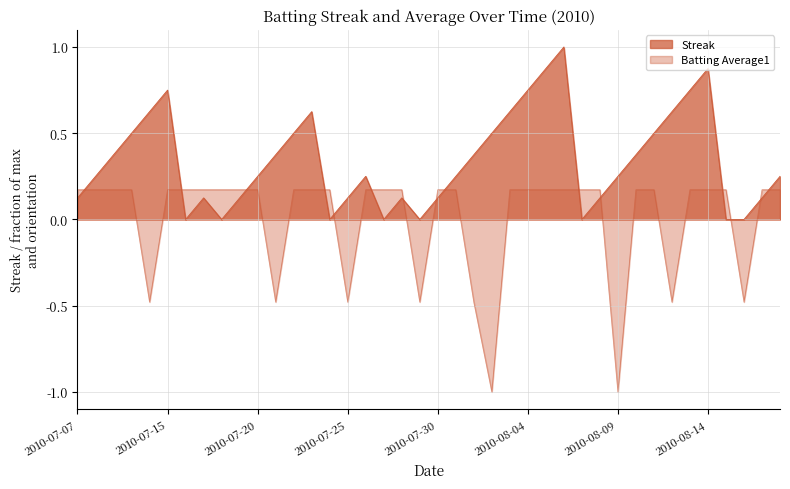

How many data points in Streak are above 0?

32